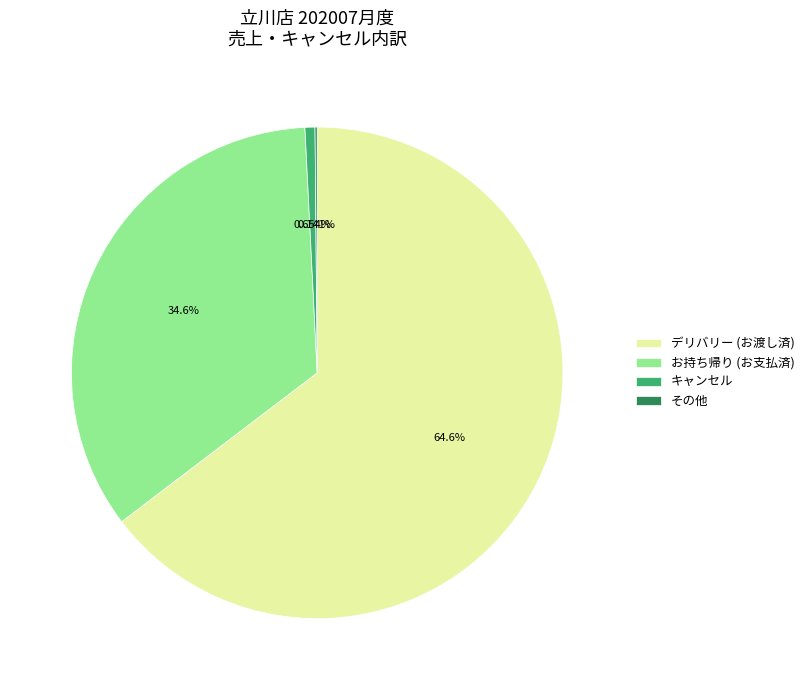

Which category accounts for the majority?

デリバリー (お渡し済)